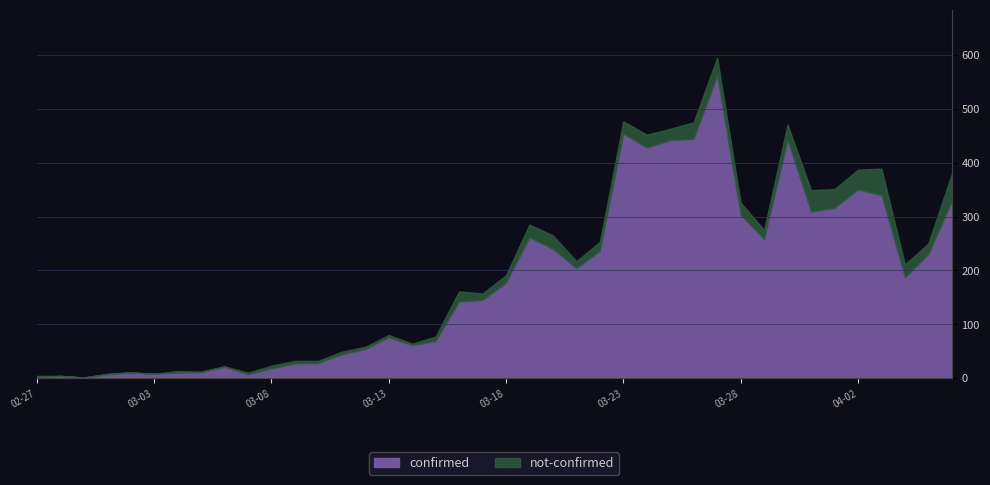

Which series has the largest total across all categories?

confirmed